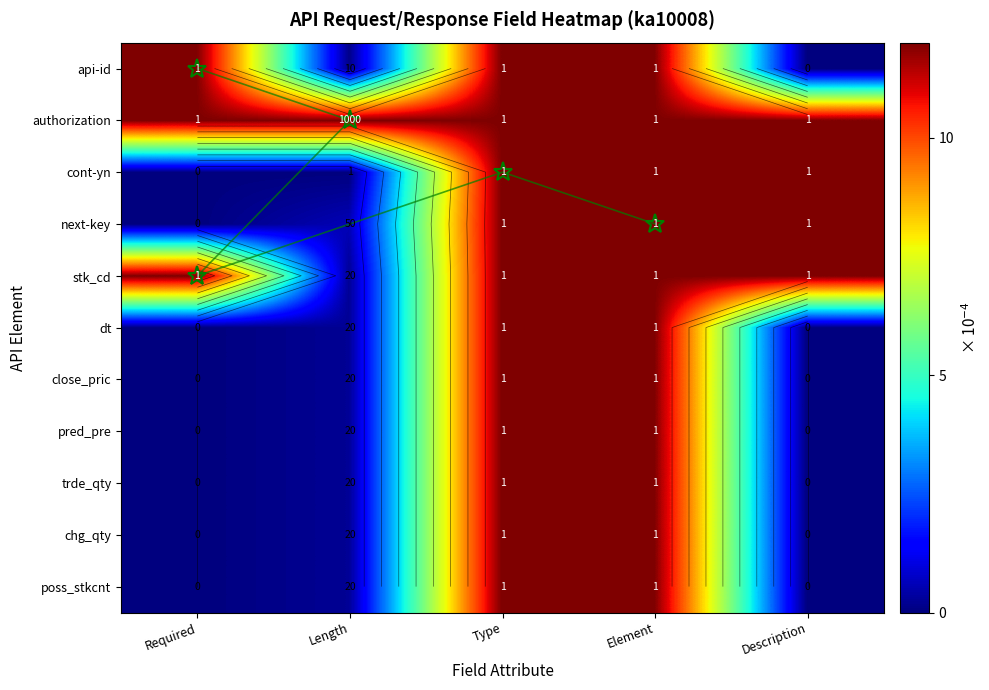

Is the value of chg_qty at Element greater than the value of trde_qty at Description?

Yes